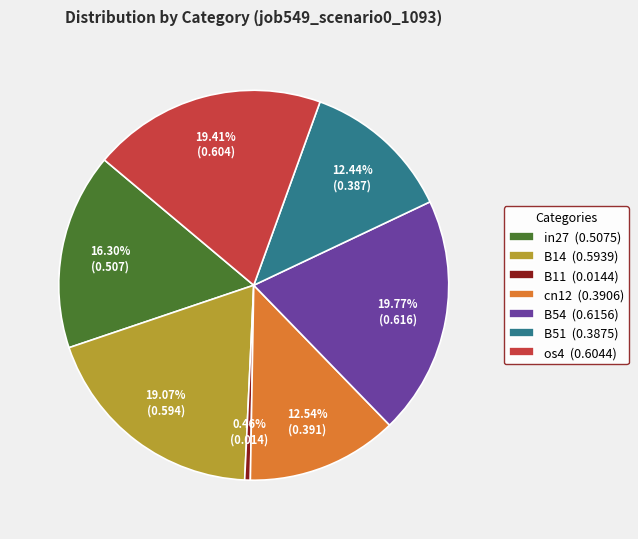

Which has a higher value, B11 or B14?

B14